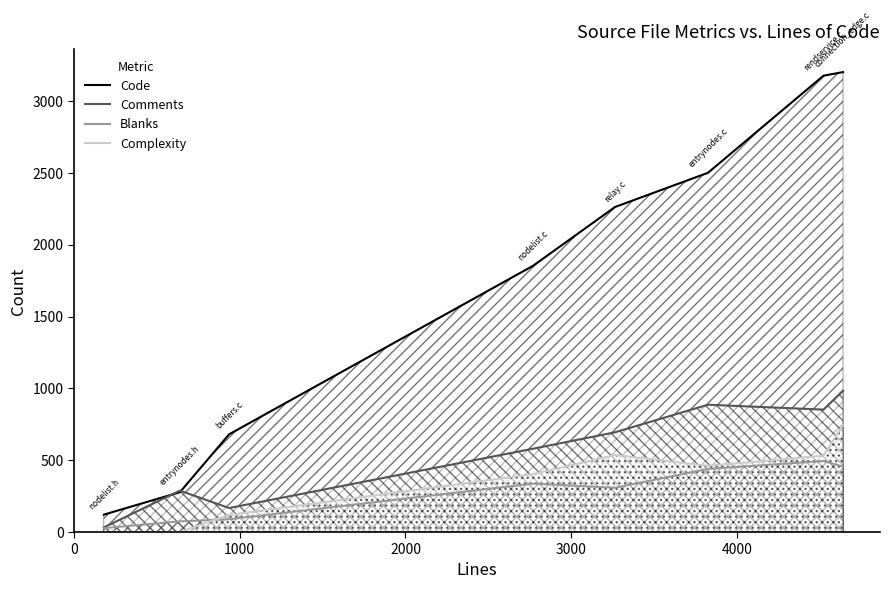

What is the greatest value displayed?

3201